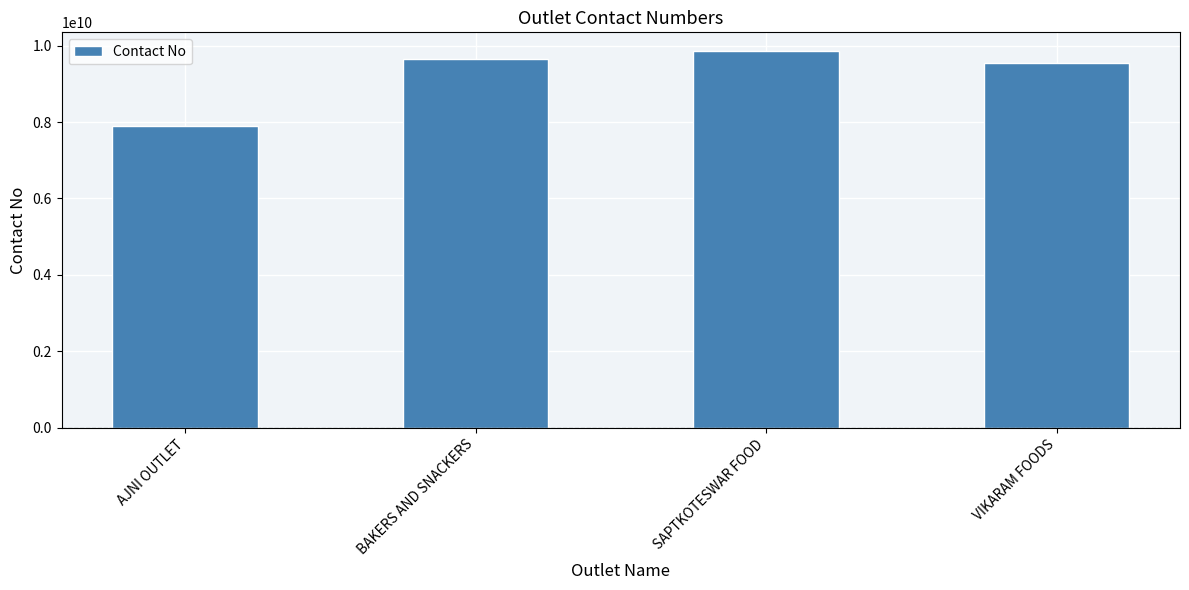

Between SAPTKOTESWAR FOOD and VIKARAM FOODS, which is larger?

SAPTKOTESWAR FOOD